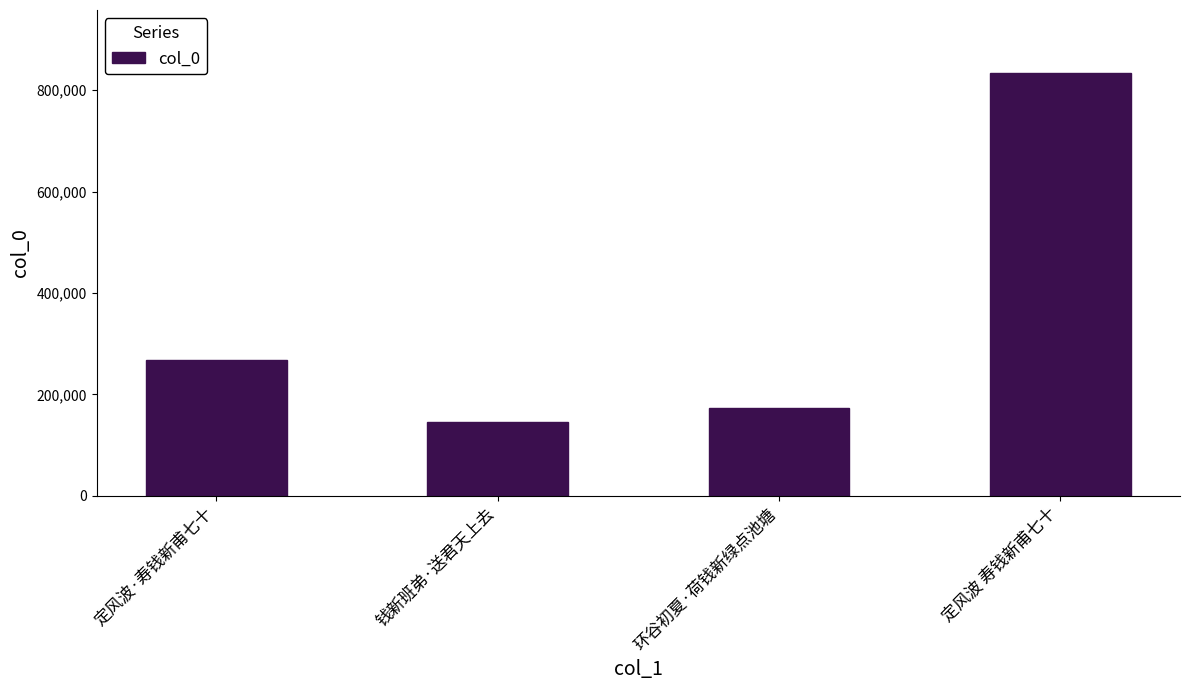

Is it true that the value at 钱新班弟·送君天上去 is 32389?

False